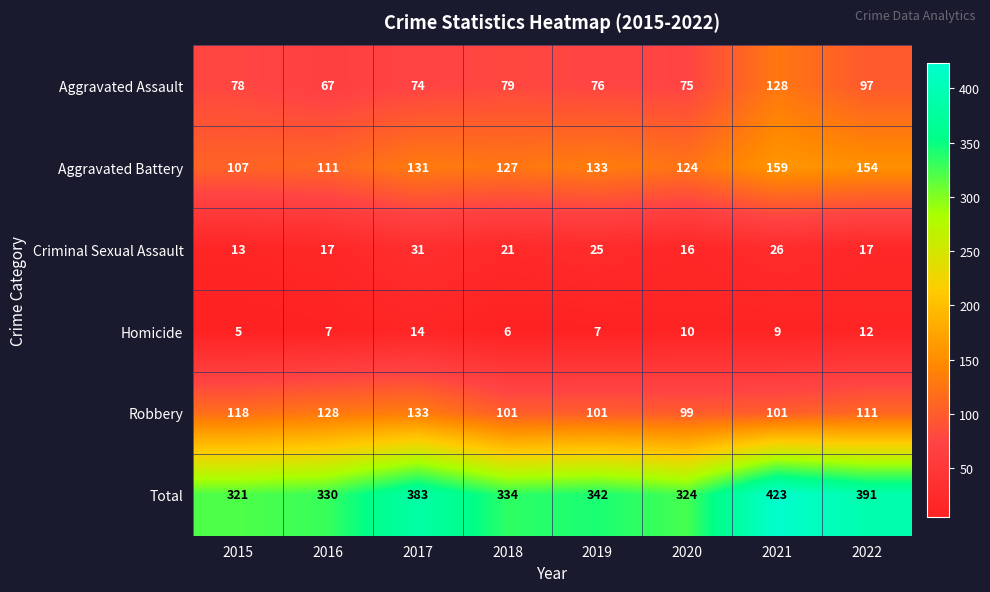

Which series has the largest total across all categories?

Total